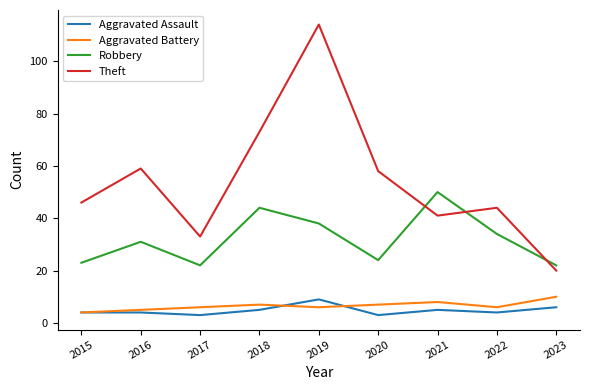

At which label is Theft closest to 67?

2018